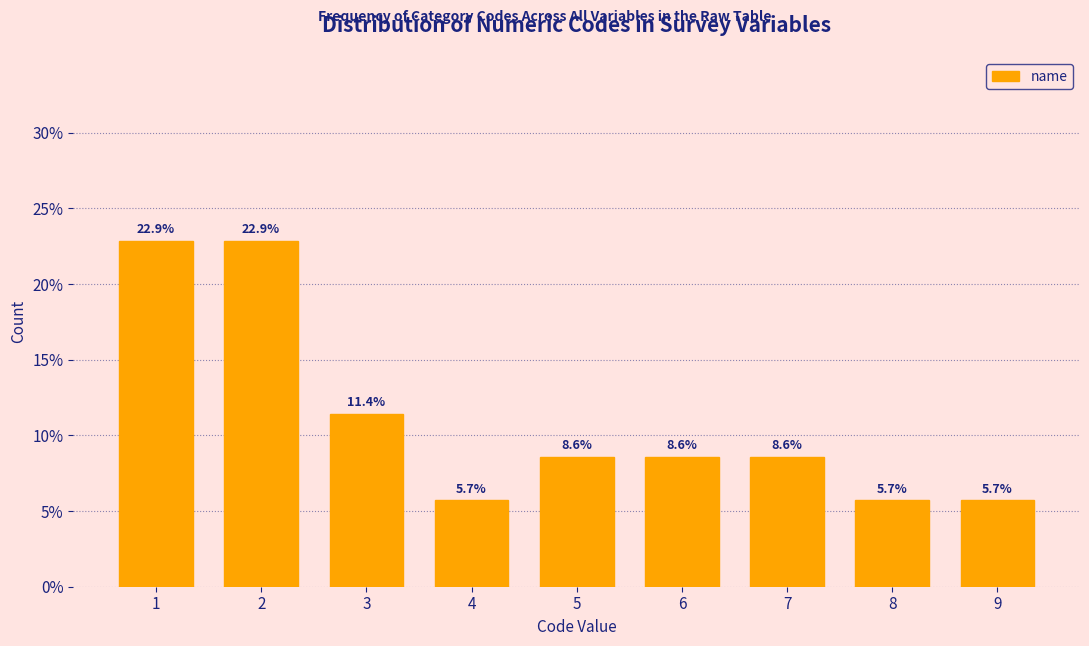

Reading left to right, what are all the values shown in this chart?

22.9	22.9	11.4	5.7	8.6	8.6	8.6	5.7	5.7